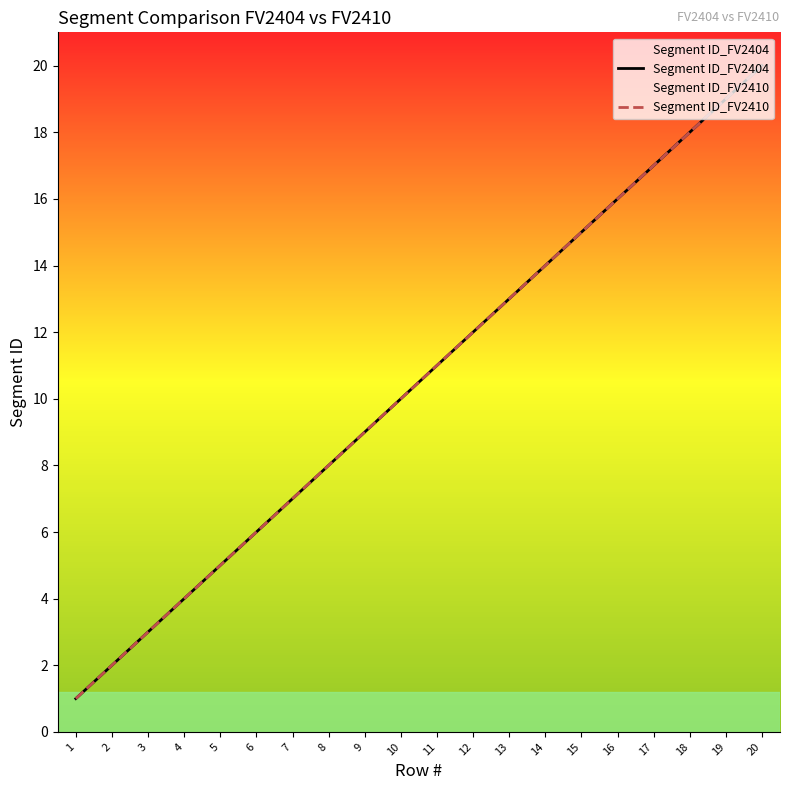

True or false: Segment ID_FV2410 and Segment ID_FV2404 intersect in this chart.

False